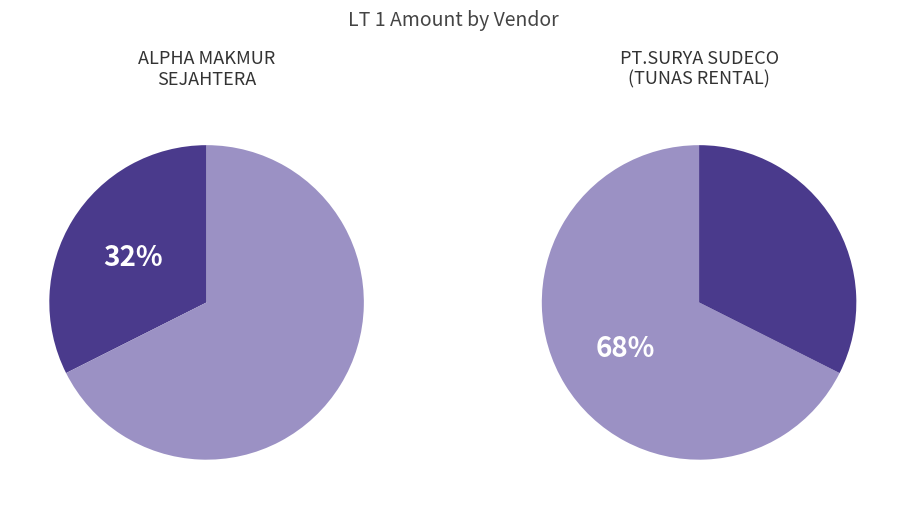

The PT.SURYA SUDECO (TUNAS RENTAL) slice represents 68% of the pie. True or false?

True